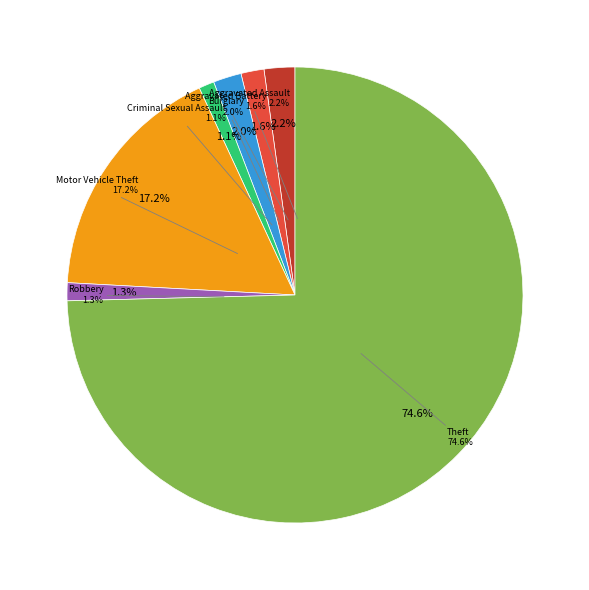

Is there any slice that represents more than half of the pie?

Yes